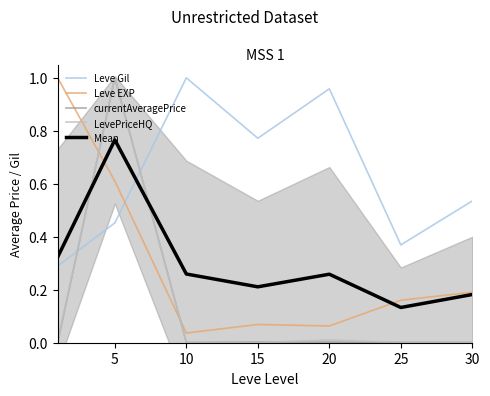

Reading left to right, transcribe all the data shown in this chart.

Leve Gil: 0.3	0.5	1.0	0.8	1.0	0.4	0.5
Leve EXP: 1.0	0.6	0.0	0.1	0.1	0.2	0.2
currentAveragePrice: 0.0	1.0	0.0	0.0	0.0	0.0	0.0
LevePriceHQ: 0.0	1.0	0.0	0.0	0.0	0.0	0.0
Mean: 0.3	0.8	0.3	0.2	0.3	0.1	0.2